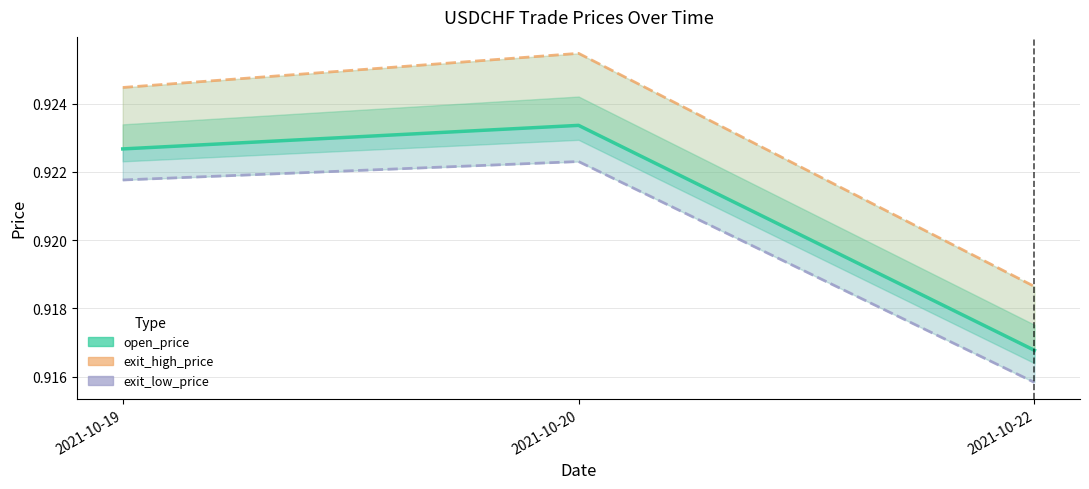

List the series in order of their overall mean, highest first.

exit_high_price, open_price, exit_low_price